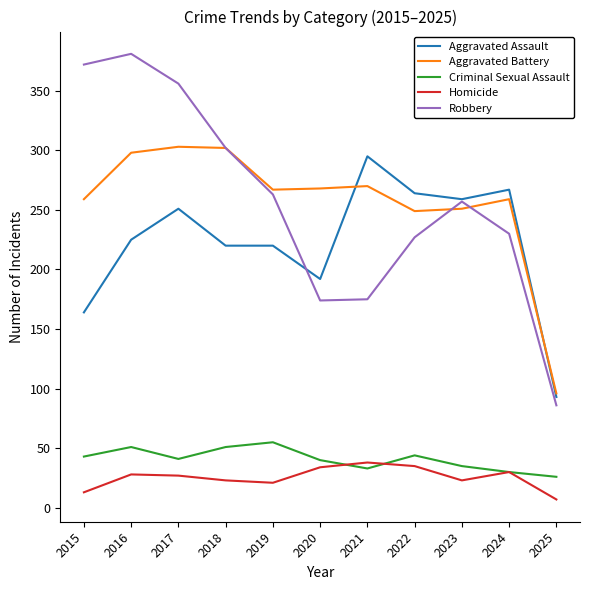

Is the value of Aggravated Battery at 2023 greater than the value of Criminal Sexual Assault at 2015?

Yes